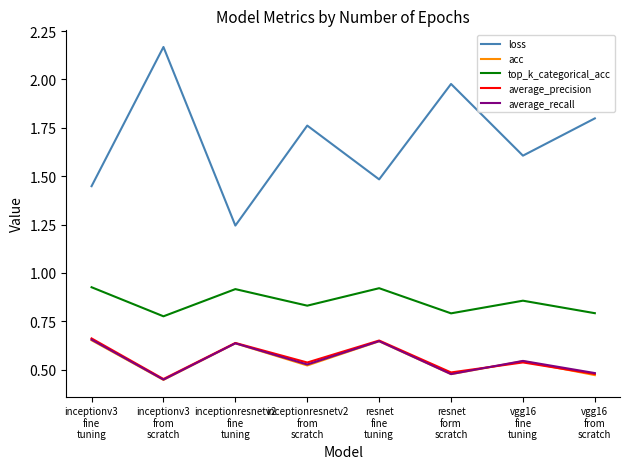

Which series has the largest total across all categories?

loss